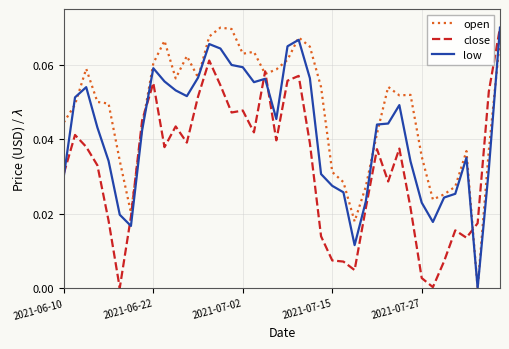

Which series has the largest total across all categories?

open